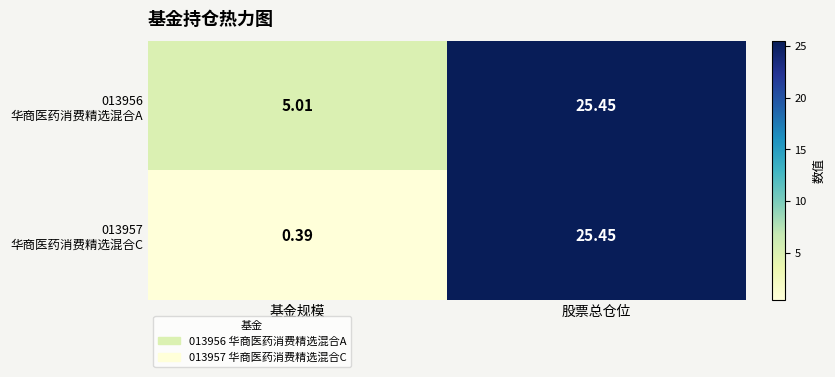

At how many categories does at least one series exceed 6?

1